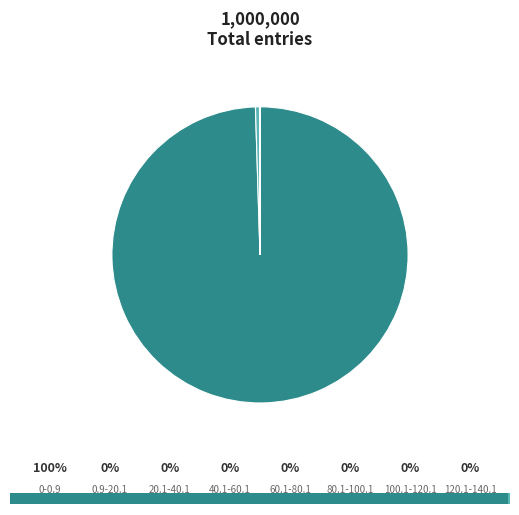

To the nearest percent, what is the average slice percentage?

12%